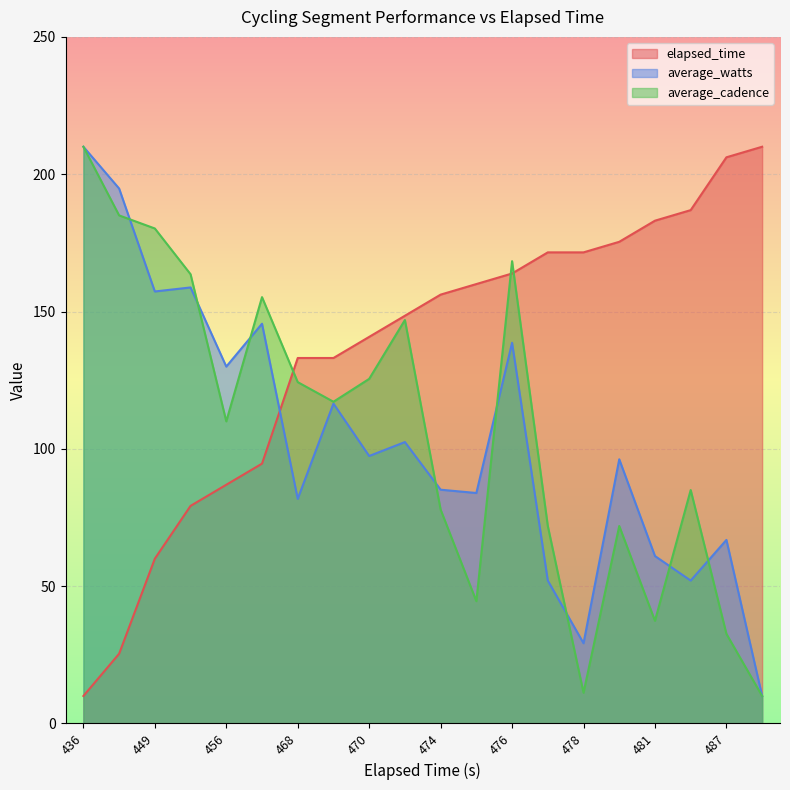

What is the total value across all series at 482?

324.0